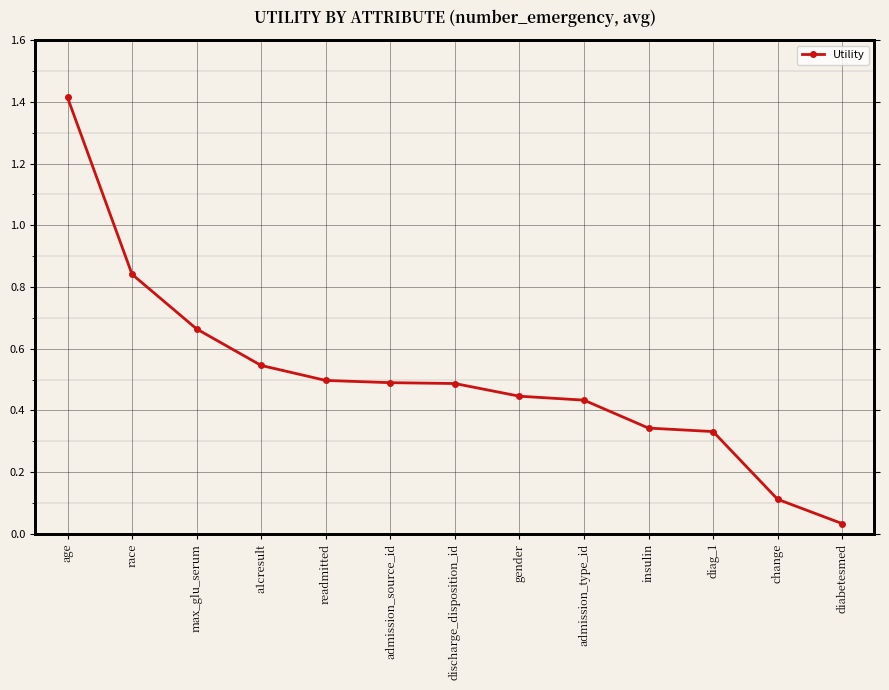

List the labels in order of value, smallest first.

diabetesmed, change, diag_1, insulin, admission_type_id, gender, discharge_disposition_id, admission_source_id, readmitted, a1cresult, max_glu_serum, race, age